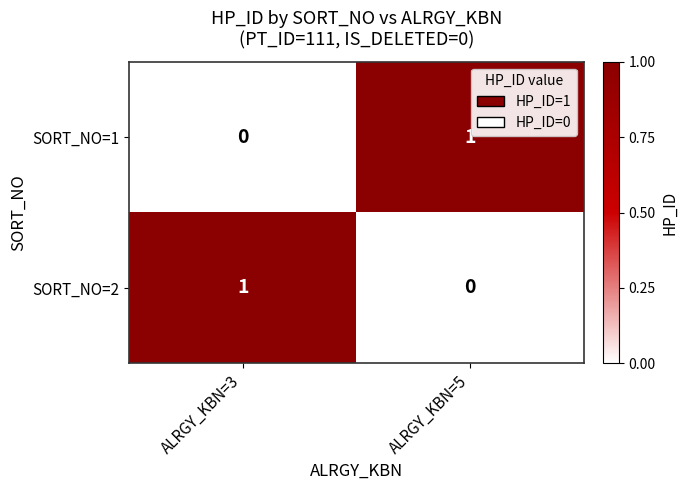

True or false: SORT_NO=2 has a value of -1 at ALRGY_KBN=5.

False